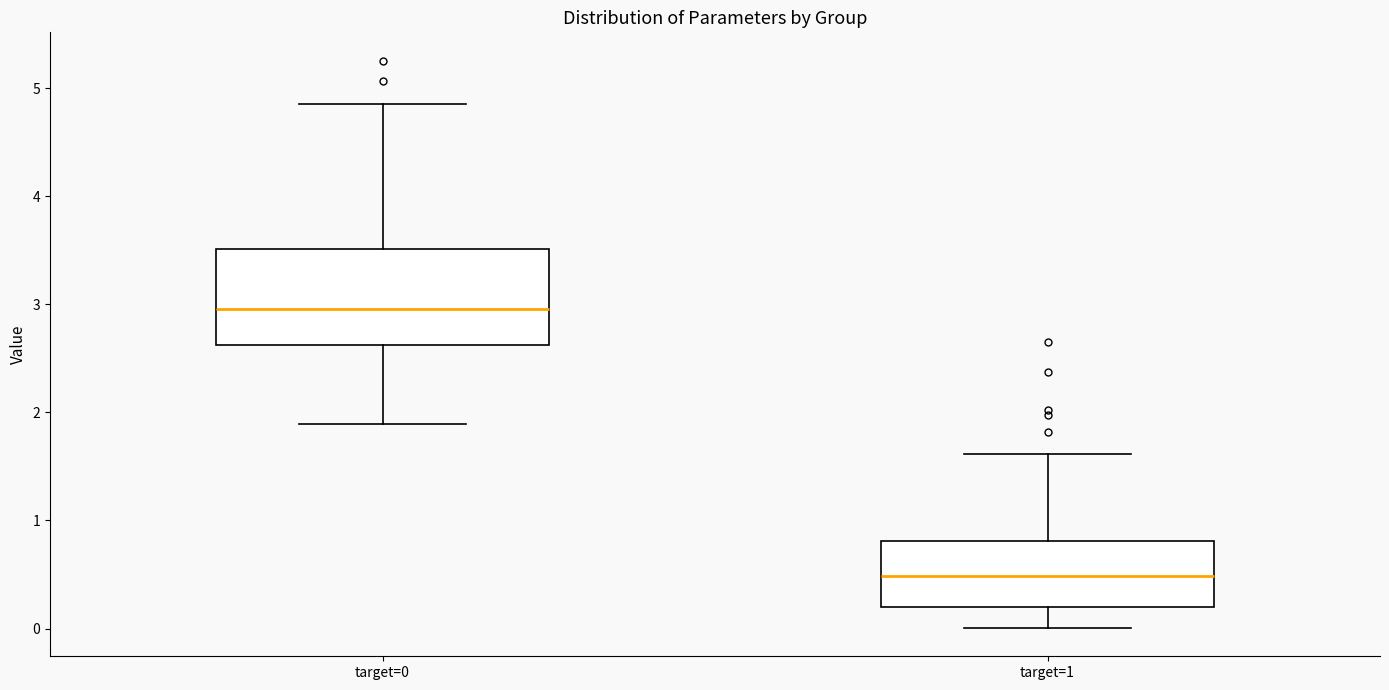

Comparing the boxes themselves (not the whiskers), which one is the tallest?

target=0